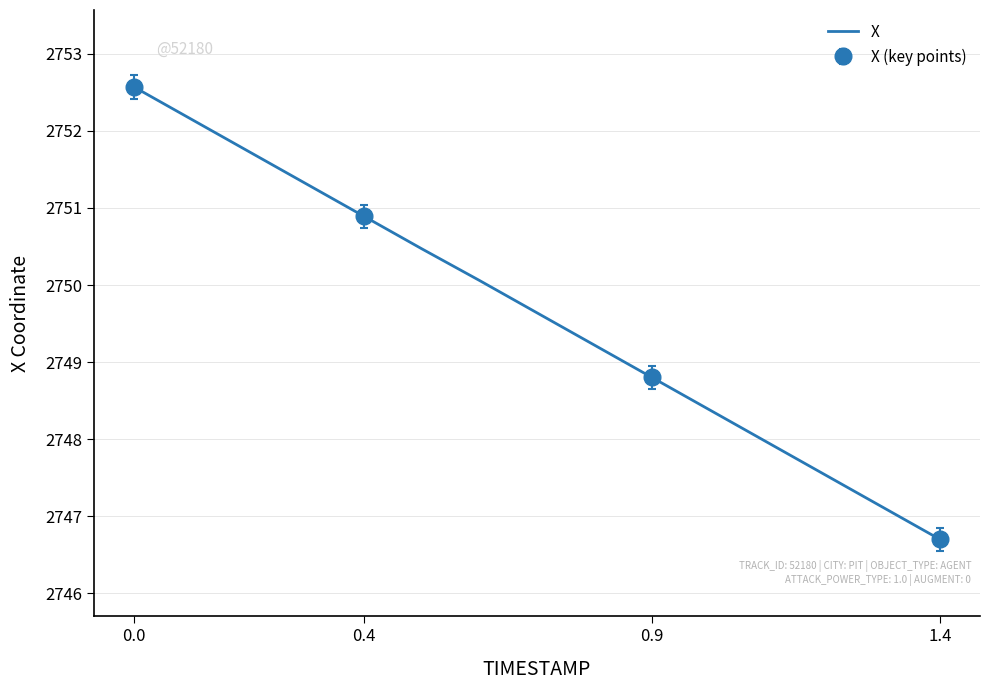

Is this an area chart (filled region under the line)?

No